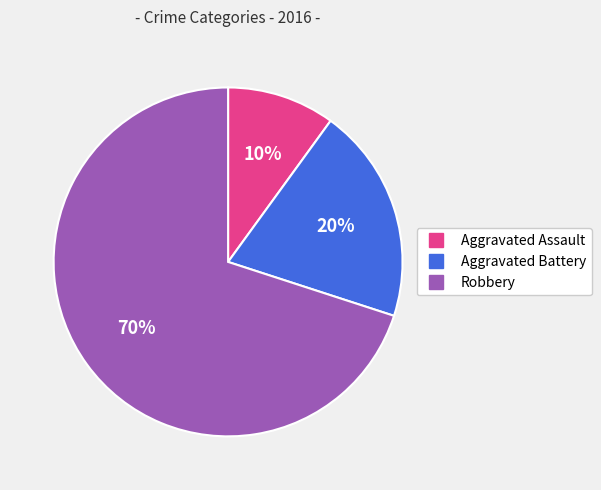

Between Aggravated Battery and Aggravated Assault, which is larger?

Aggravated Battery